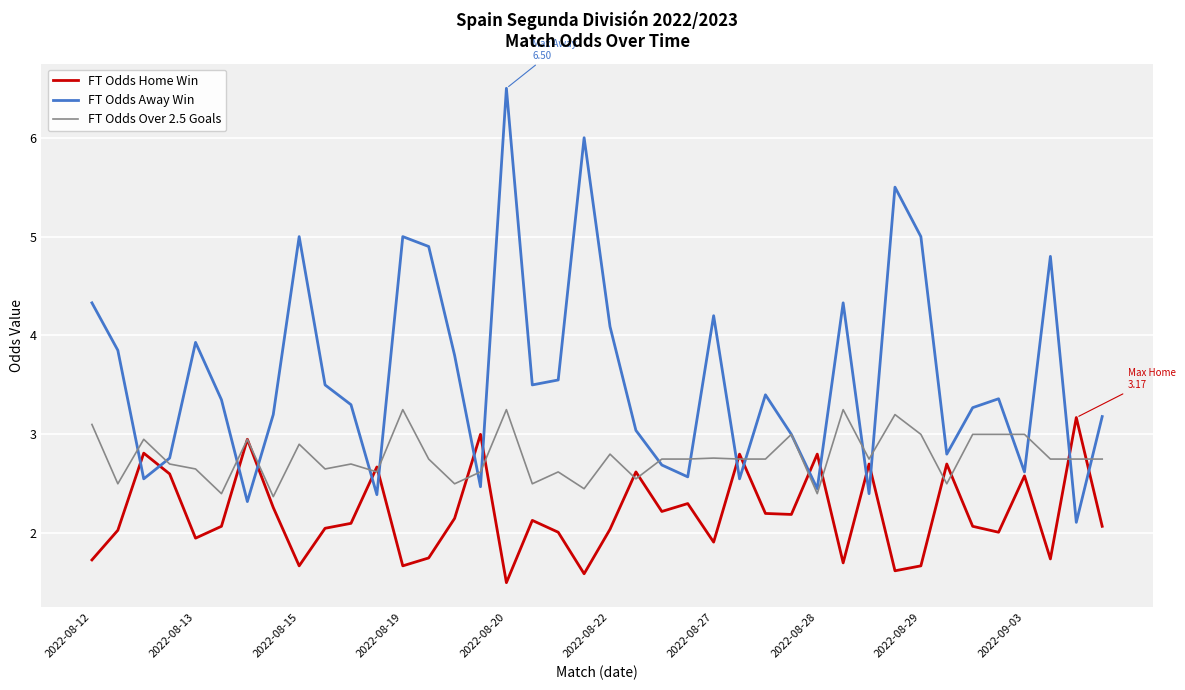

Which series has the widest spread of values?

FT Odds Away Win